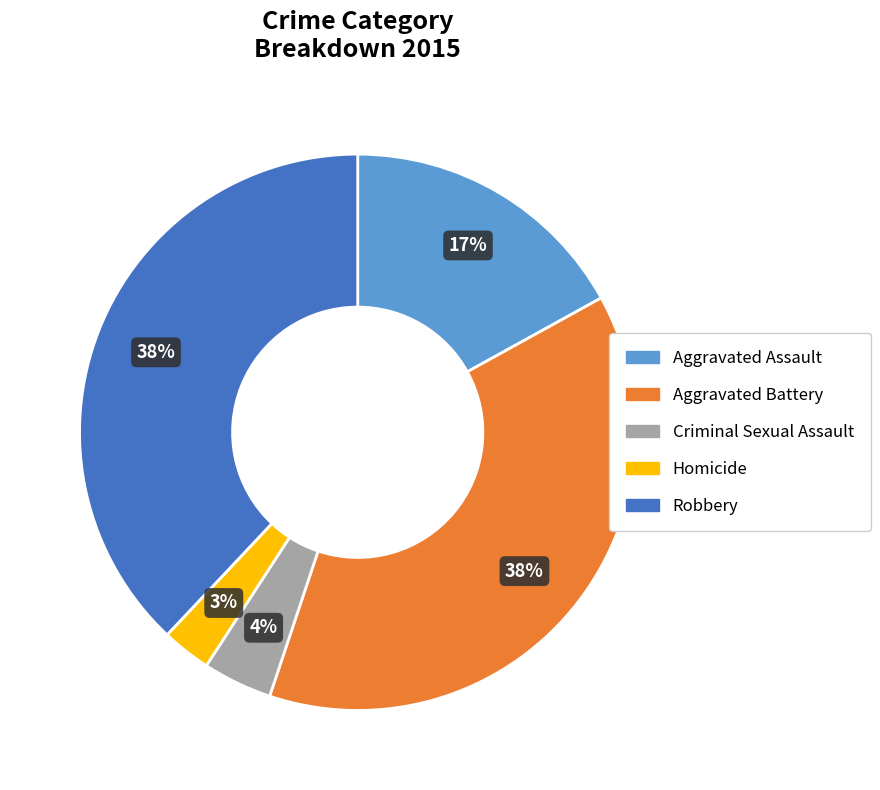

What is the smallest slice in the pie chart?

Homicide